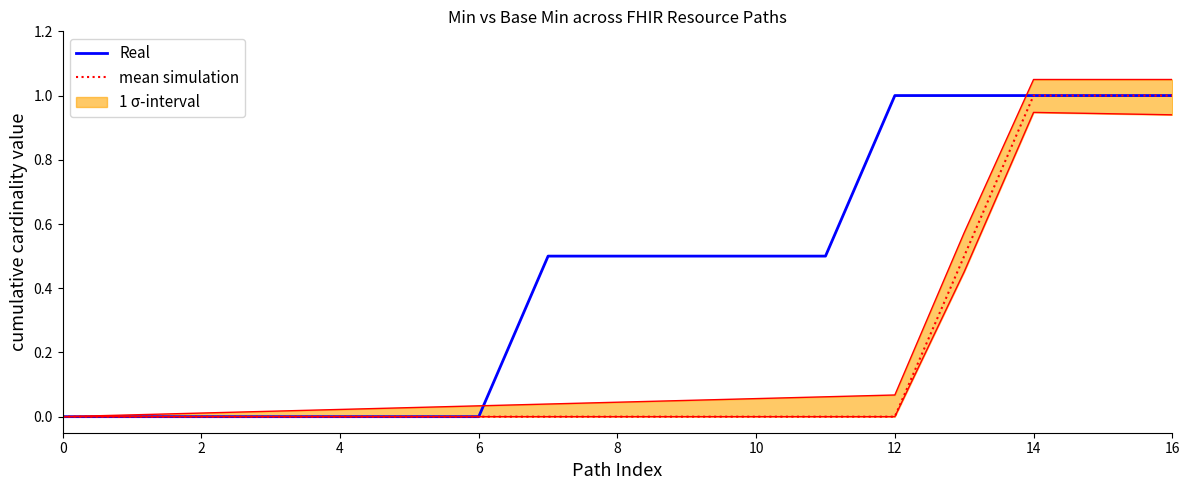

True or false: mean simulation and Real cross at least once.

False